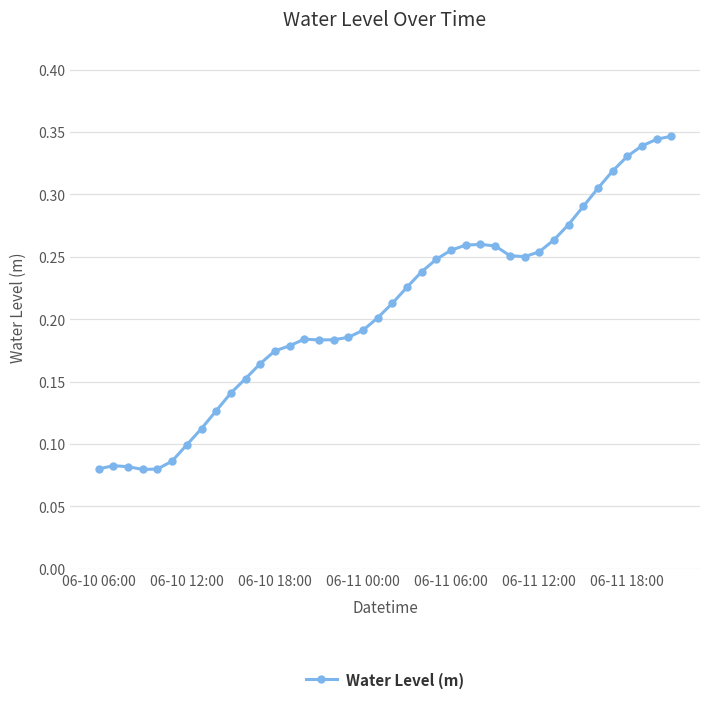

Count the values in the range 0 to 1.

40